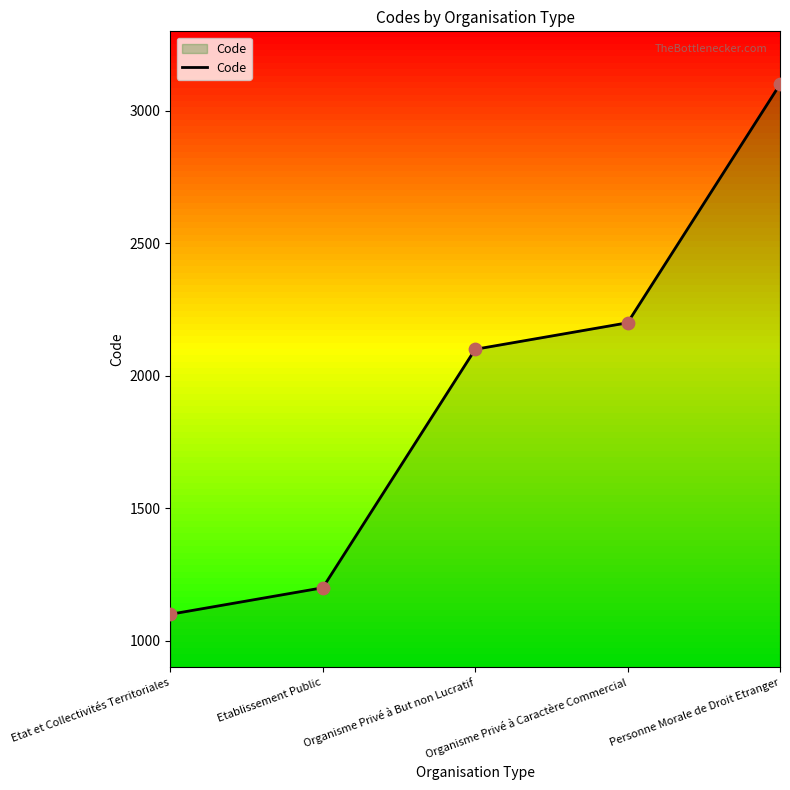

What is the change in value from Organisme Privé à Caractère Commercial to Personne Morale de Droit Etranger?

+900